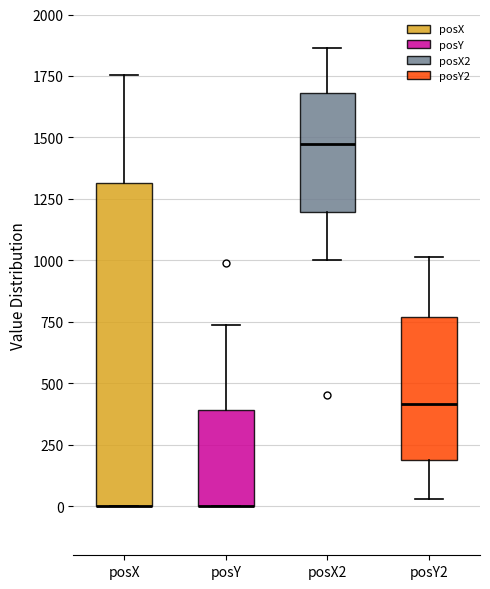

Reading left to right, read every box against the y-axis: the position of its median line, the range the box covers, and the ends of its whiskers. The values are not printed on the chart, so give them approximately, as read against the axis.

posX: median 0 (drawn on the box's lower edge), box 0 to 1300, whiskers 0 to 1750
posY: median 0 (drawn on the box's lower edge), box 0 to 400, whiskers 0 to 750
posX2: median 1450, box 1200 to 1700, whiskers 1000 to 1850
posY2: median 400, box 200 to 750, whiskers 50 to 1000